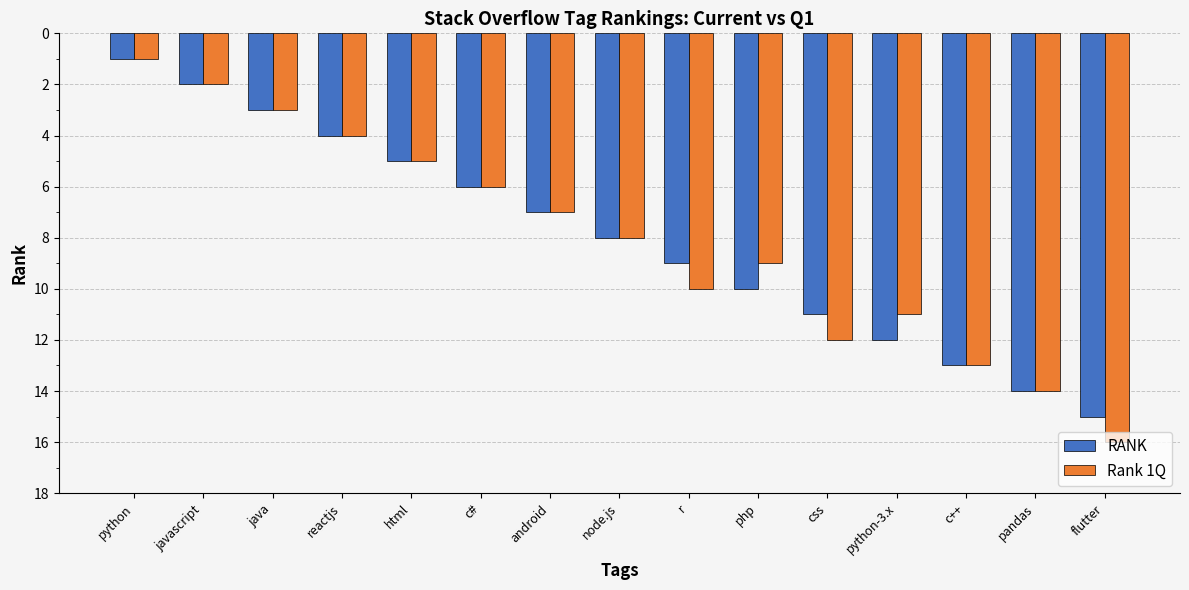

List the labels in order of Rank 1Q value, smallest first.

python, javascript, java, reactjs, html, c#, android, node.js, php, r, python-3.x, css, c++, pandas, flutter